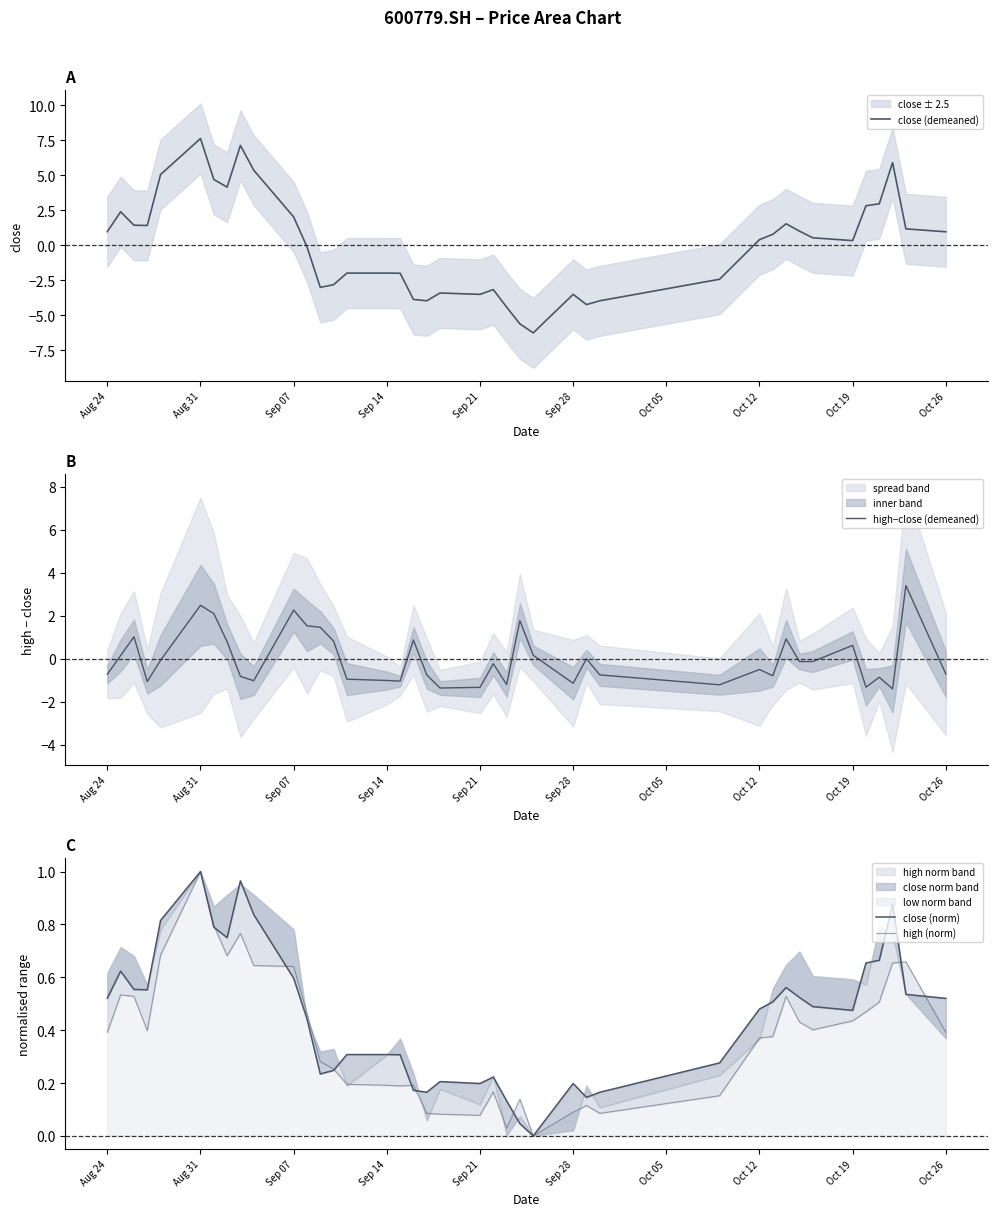

At which label does close (demeaned) reach its peak?

Aug 31